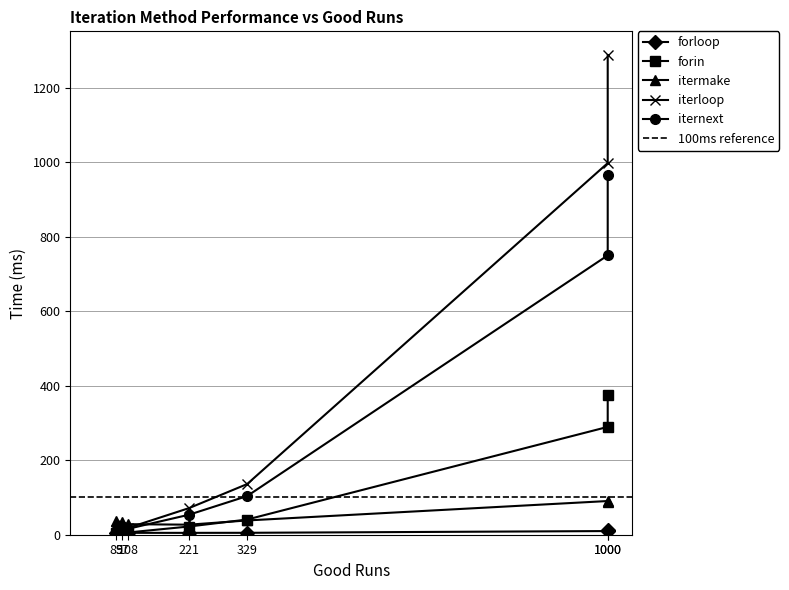

How many lines are shown in the chart?

5